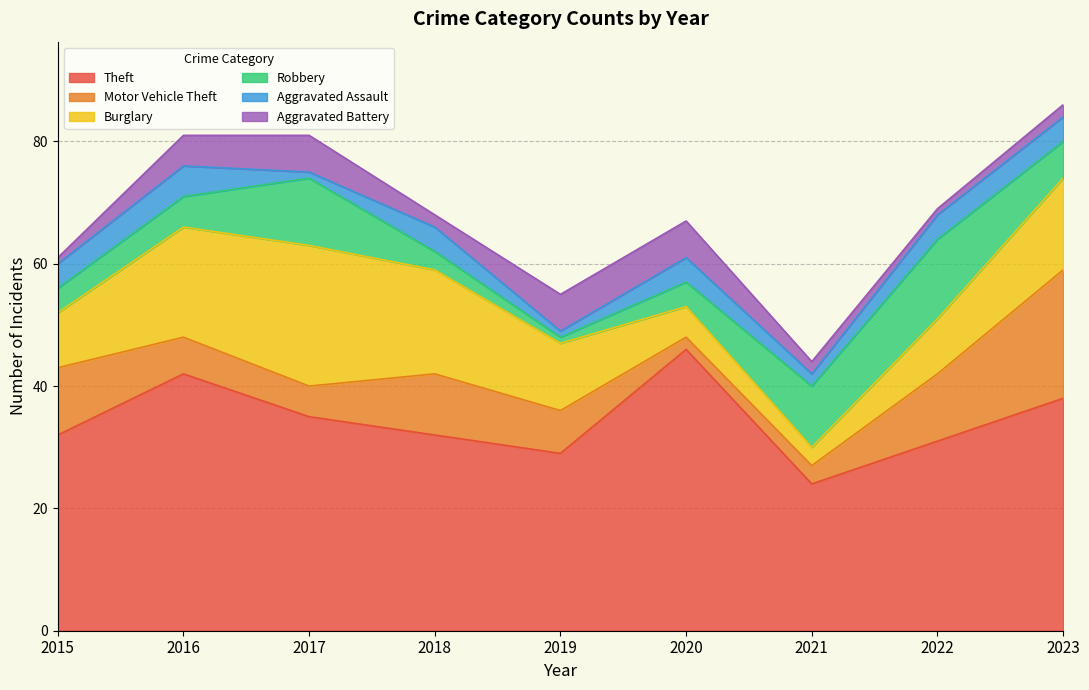

Does the chart have visible grid lines?

Yes